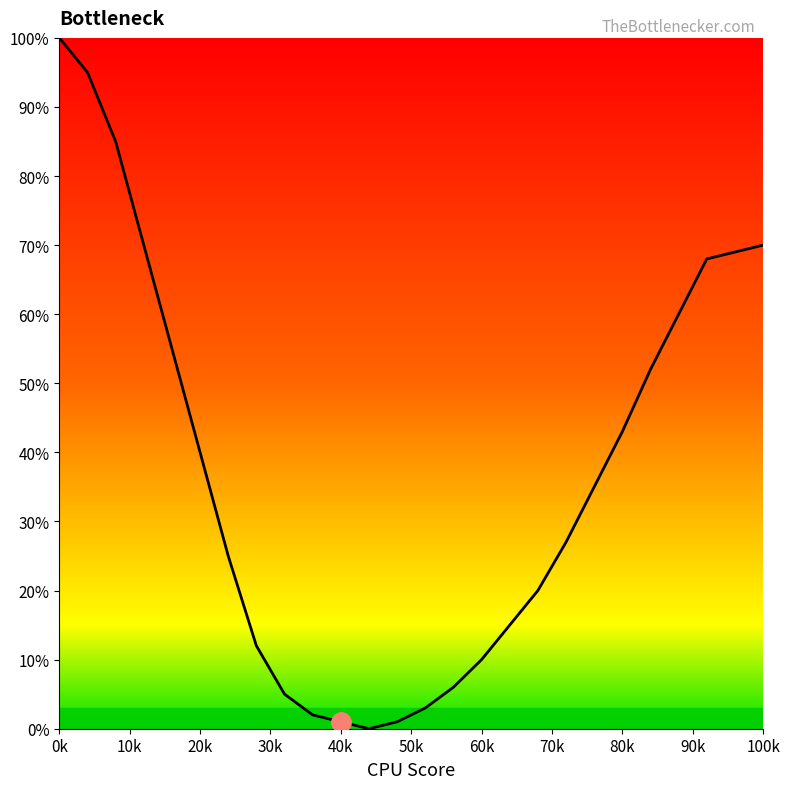

How many lines are shown in the chart?

1